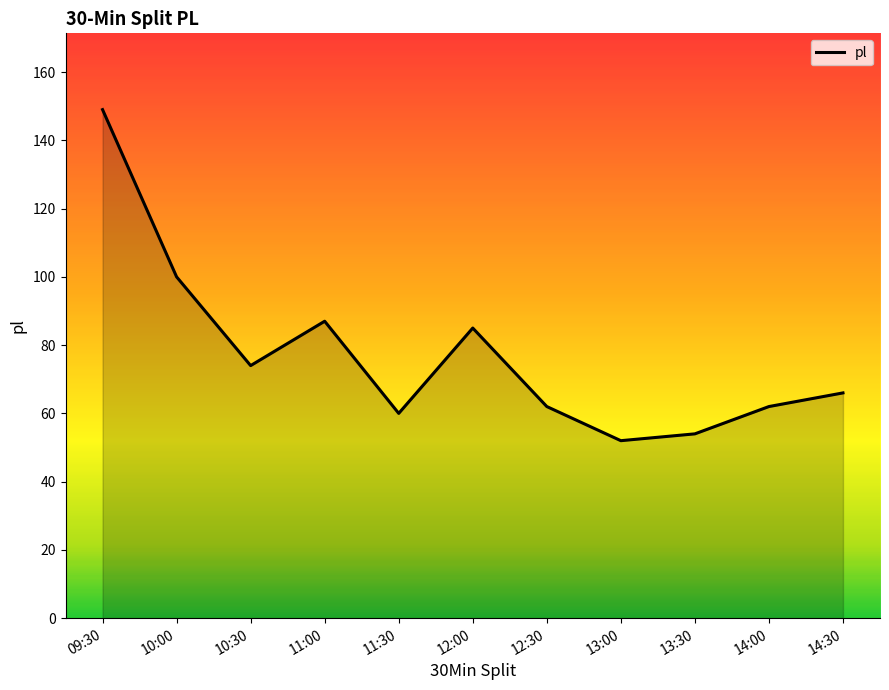

Reading left to right, list all the values displayed in this chart.

149	100	74	87	60	85	62	52	54	62	66